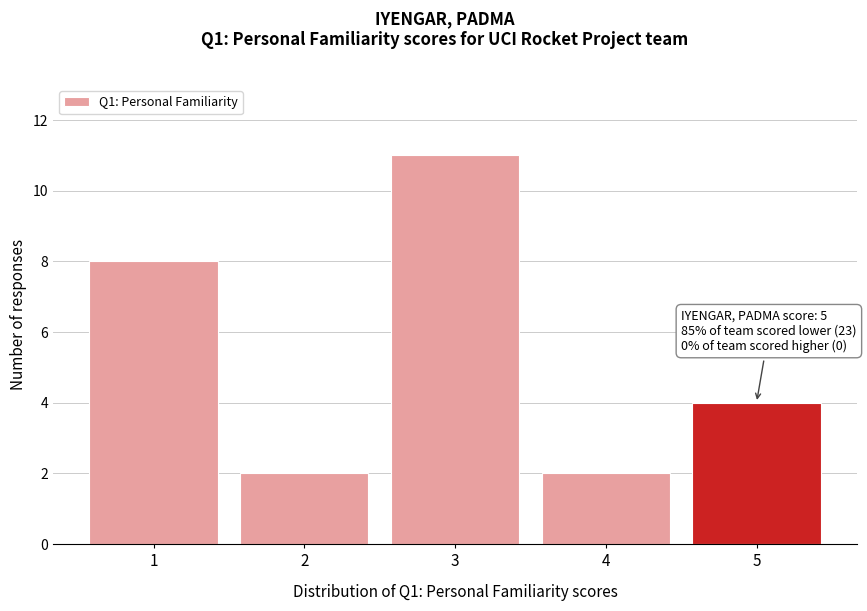

Reading left to right, transcribe all the data shown in this chart.

8	2	11	2	4